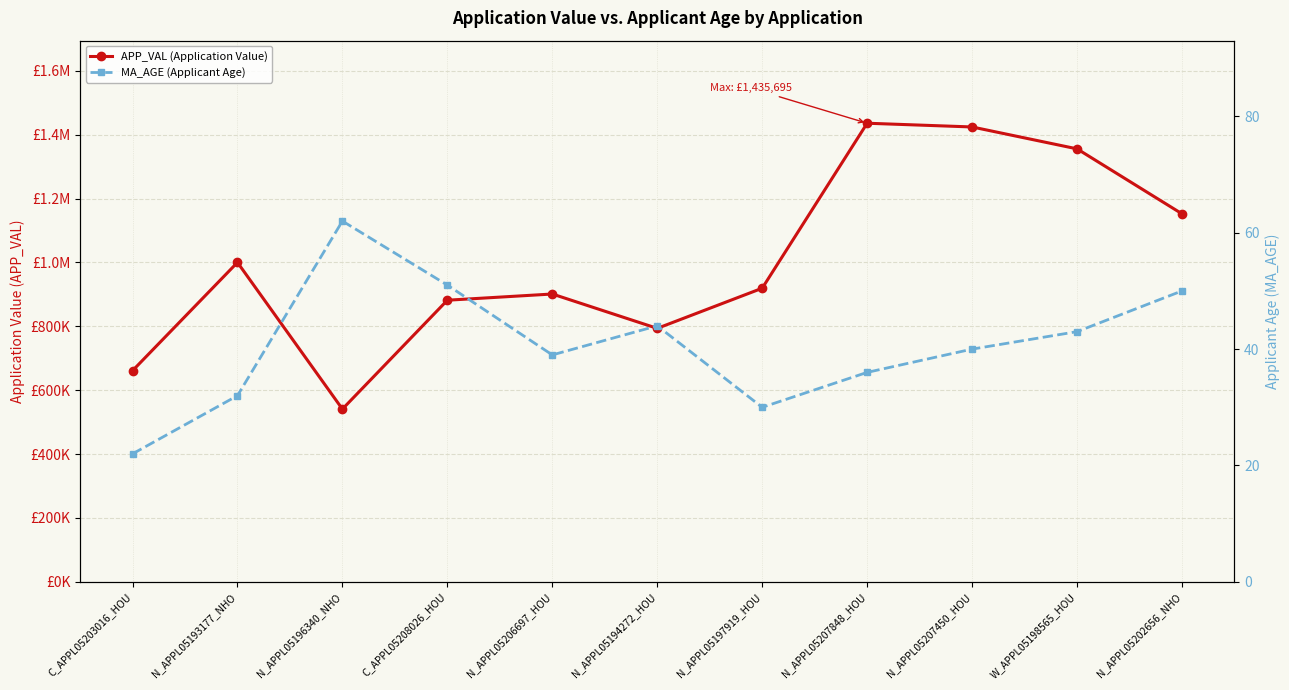

Which series has the widest spread of values?

APP_VAL (Application Value)